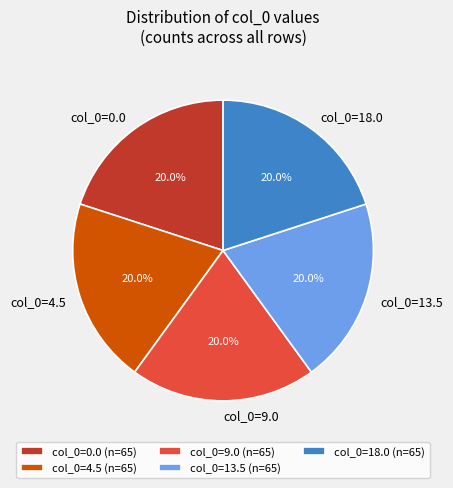

How much of the chart is everything except col_0=4.5?

80.0%